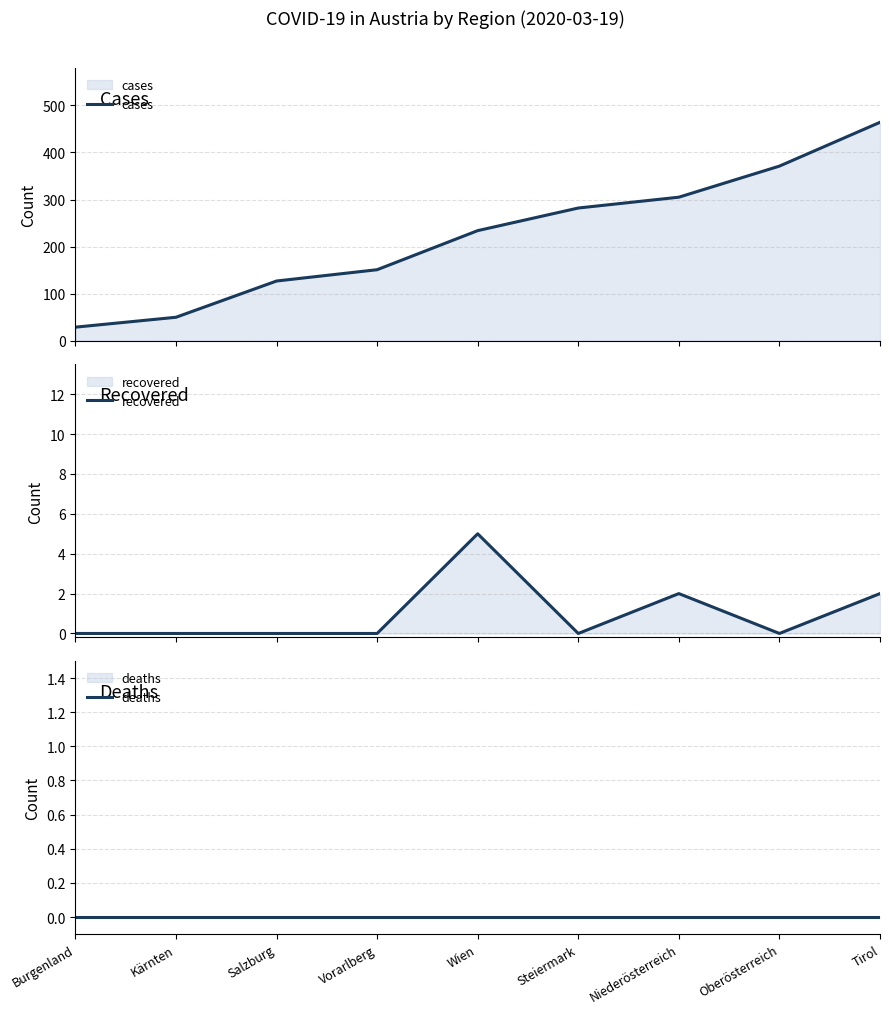

What is the spread (max minus min) of values at Salzburg?

127